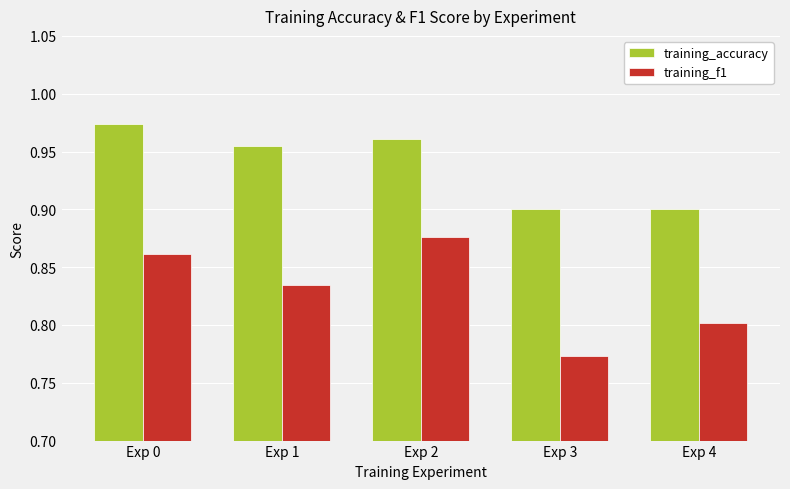

Rank the series by their maximum value, from lowest to highest.

training_f1, training_accuracy